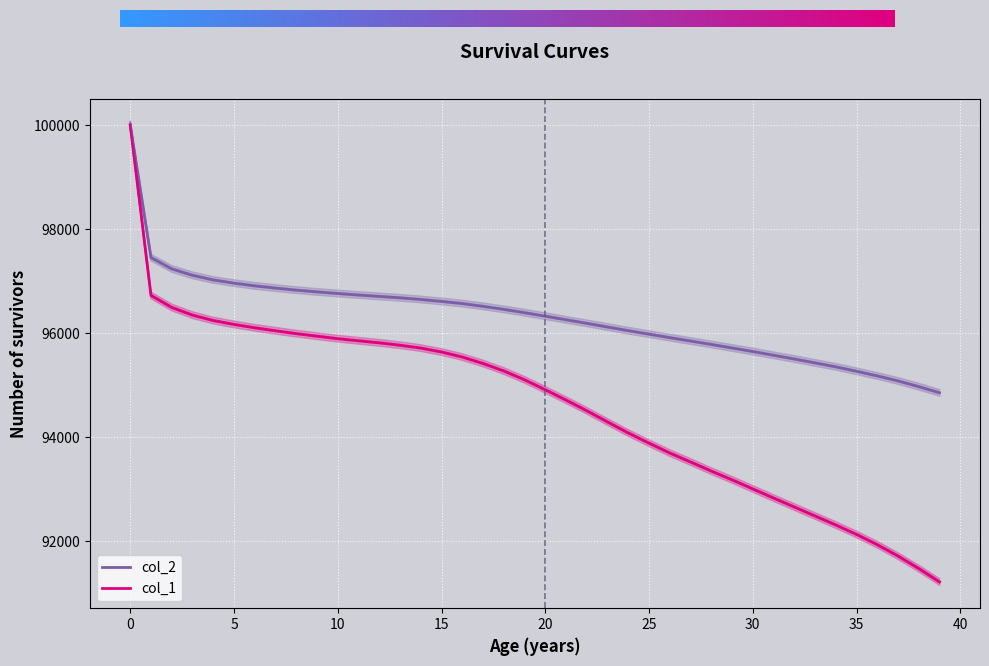

Reading left to right, extract all data points from this chart.

col_1: 0=99940	1=96661	2=96429	3=96281	4=96177	5=96102	6=96037	7=95980	8=95925	9=95876	10=95828	11=95787	12=95748	13=95702	14=95647	15=95572	16=95475	17=95351	18=95207	19=95037	20=94845	21=94647	22=94441	23=94226	24=94014	25=93818	26=93628	27=93456	28=93281	29=93113	30=92938	31=92762	32=92590	33=92417	34=92244	35=92062	36=91865	37=91646	38=91406	39=91148
col_2: 0=99940	1=97389	2=97171	3=97047	4=96958	5=96896	6=96844	7=96801	8=96762	9=96728	10=96697	11=96668	12=96641	13=96614	14=96582	15=96545	16=96503	17=96450	18=96392	19=96328	20=96260	21=96192	22=96123	23=96052	24=95982	25=95915	26=95848	27=95783	28=95717	29=95649	30=95581	31=95509	32=95437	33=95362	34=95286	35=95201	36=95111	37=95015	38=94905	39=94787